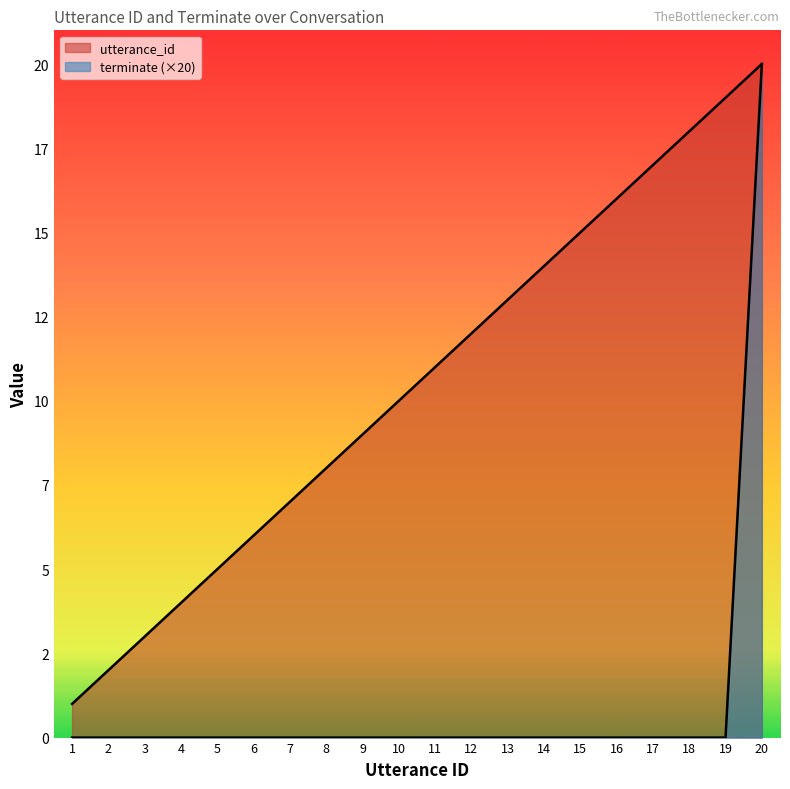

True or false: terminate and utterance_id cross at least once.

False